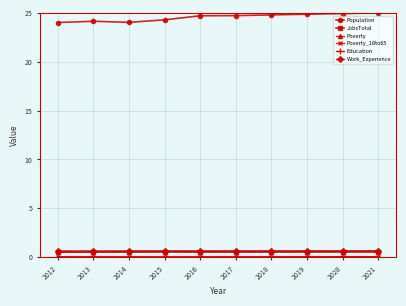

What is the total value across all series at 2019?

26.6